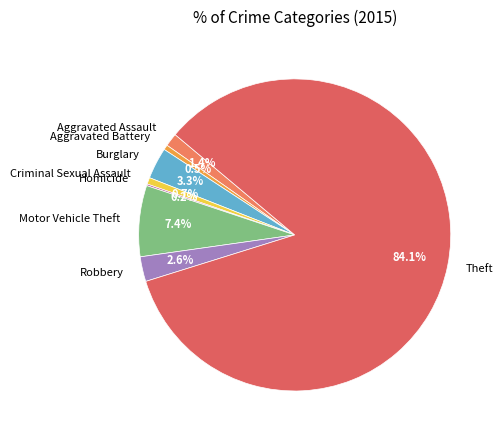

What is the largest slice in the pie chart?

Theft